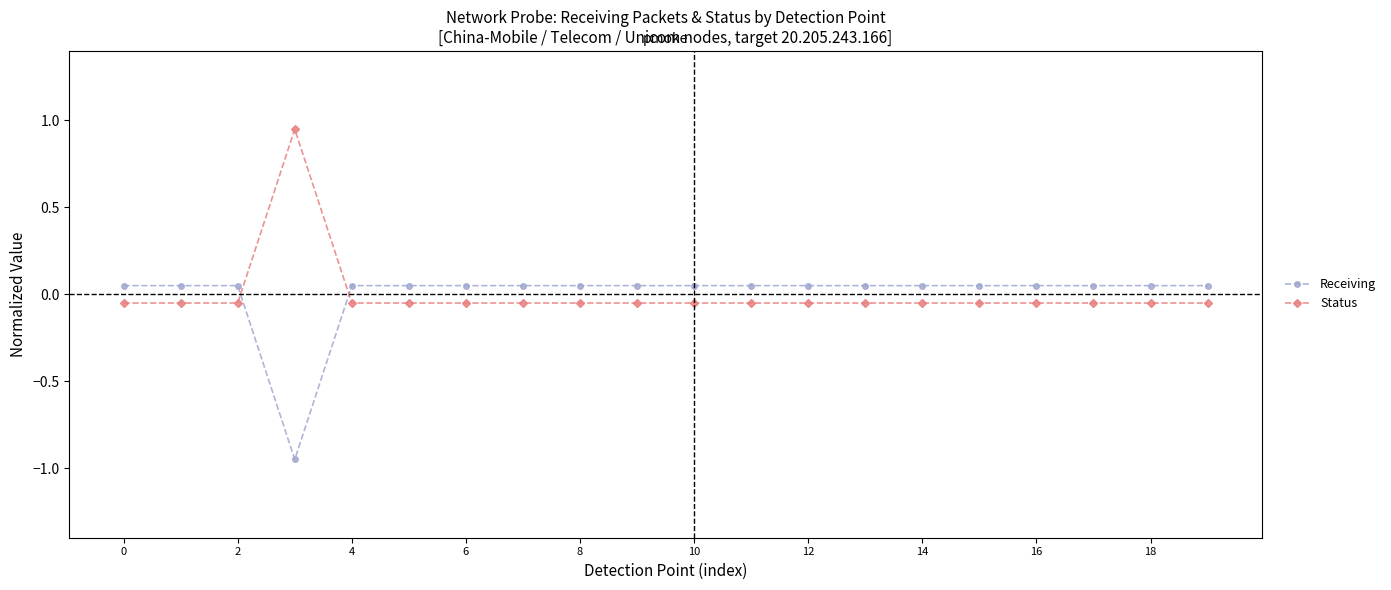

Does the chart have visible grid lines?

No